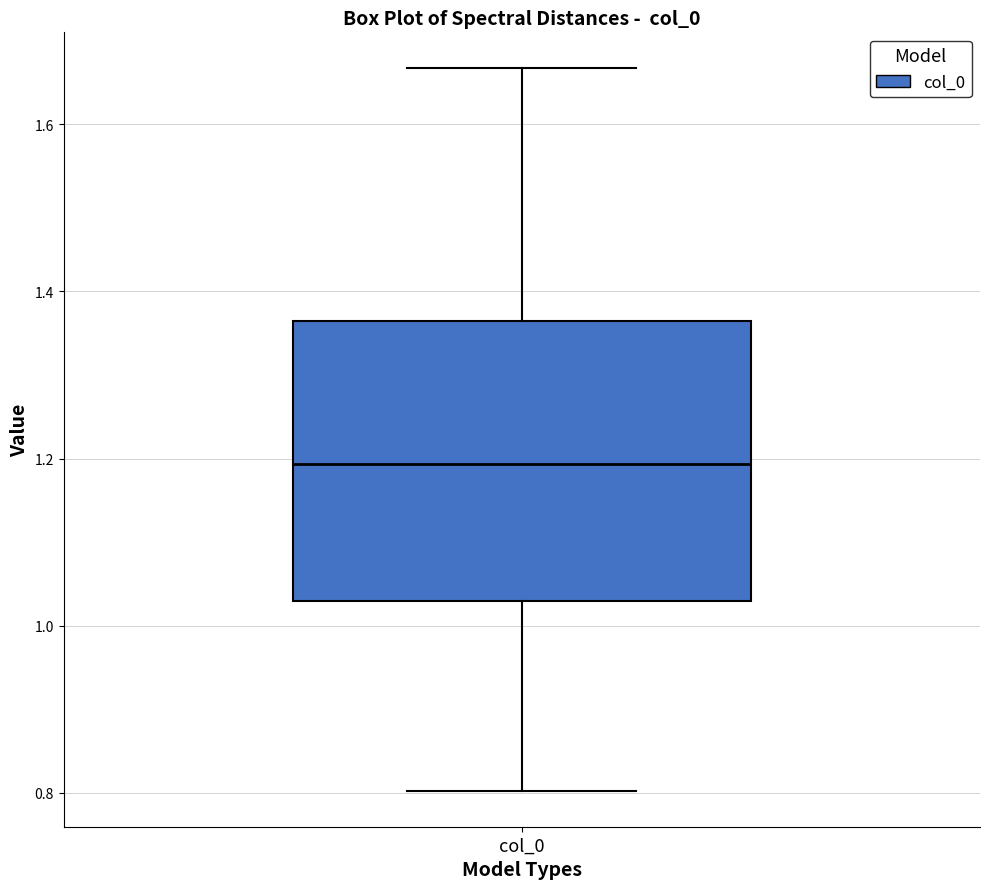

Read this box plot against the y-axis: the position of the median line, the range covered by the box, and the ends of both whiskers. The values are not printed on the chart, so give them approximately, as read against the axis.

median 1.20, box 1.02 to 1.36, whiskers 0.80 to 1.66